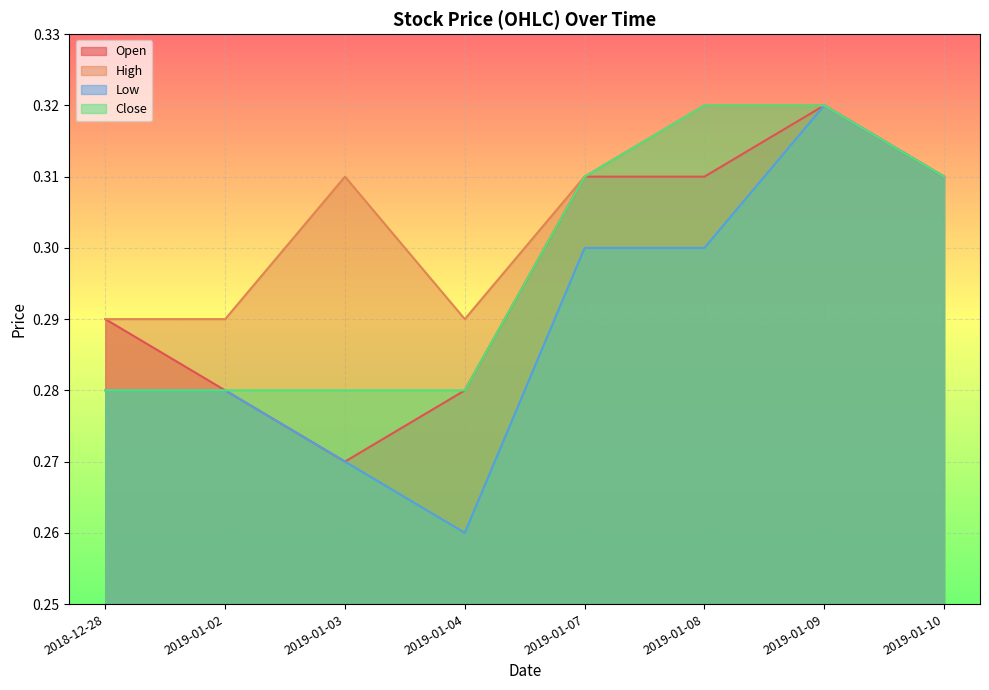

Is it true that Open equals 0.1 at 2019-01-03?

False